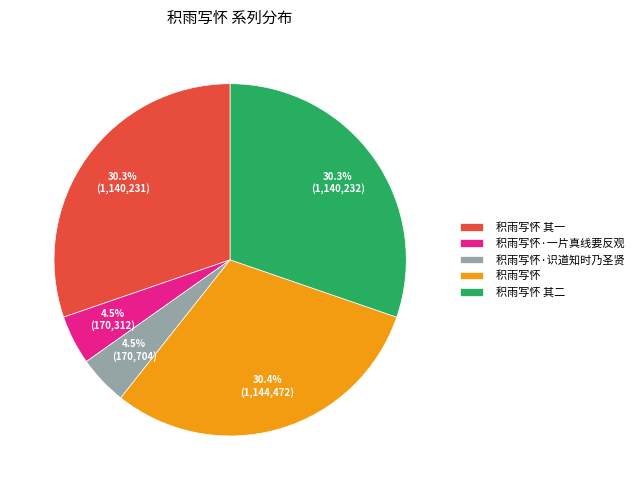

How much of the chart is everything except 积雨写怀 其一?

69.7%